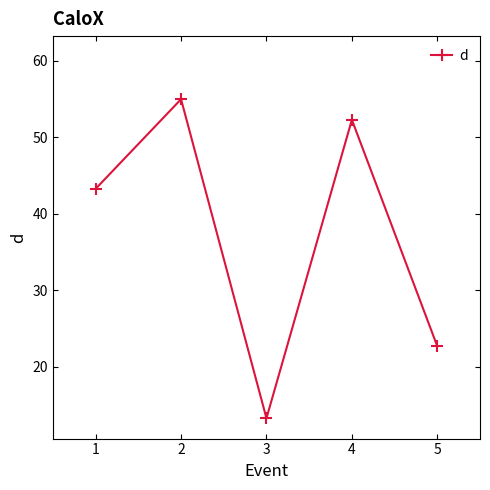

True or false: the data shows 55.0 at 2.

True